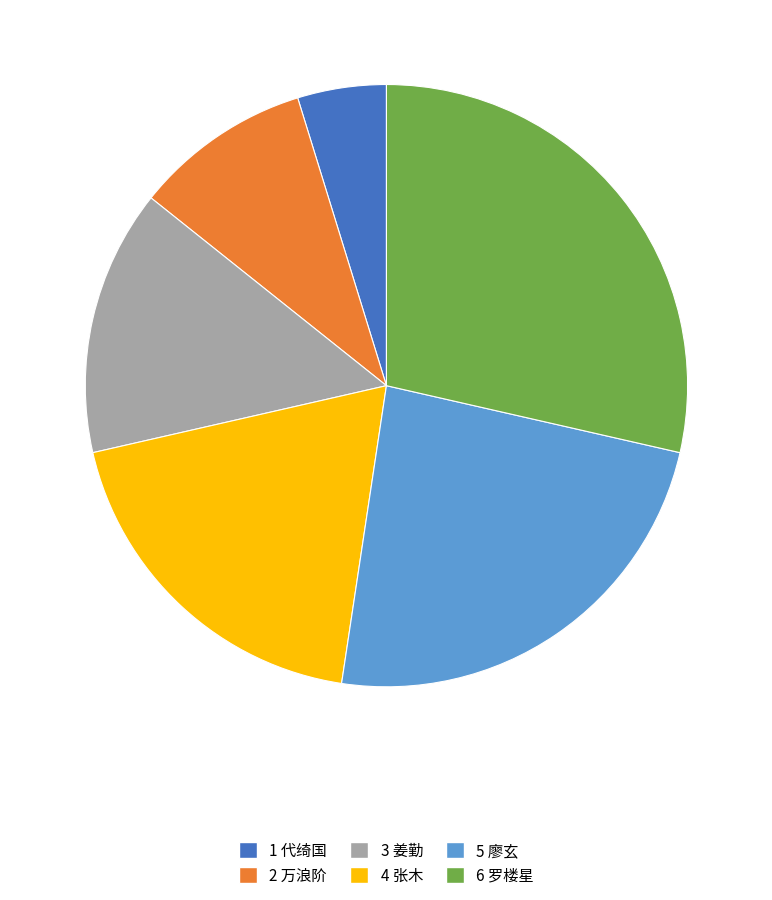

Does any single category account for the majority?

No